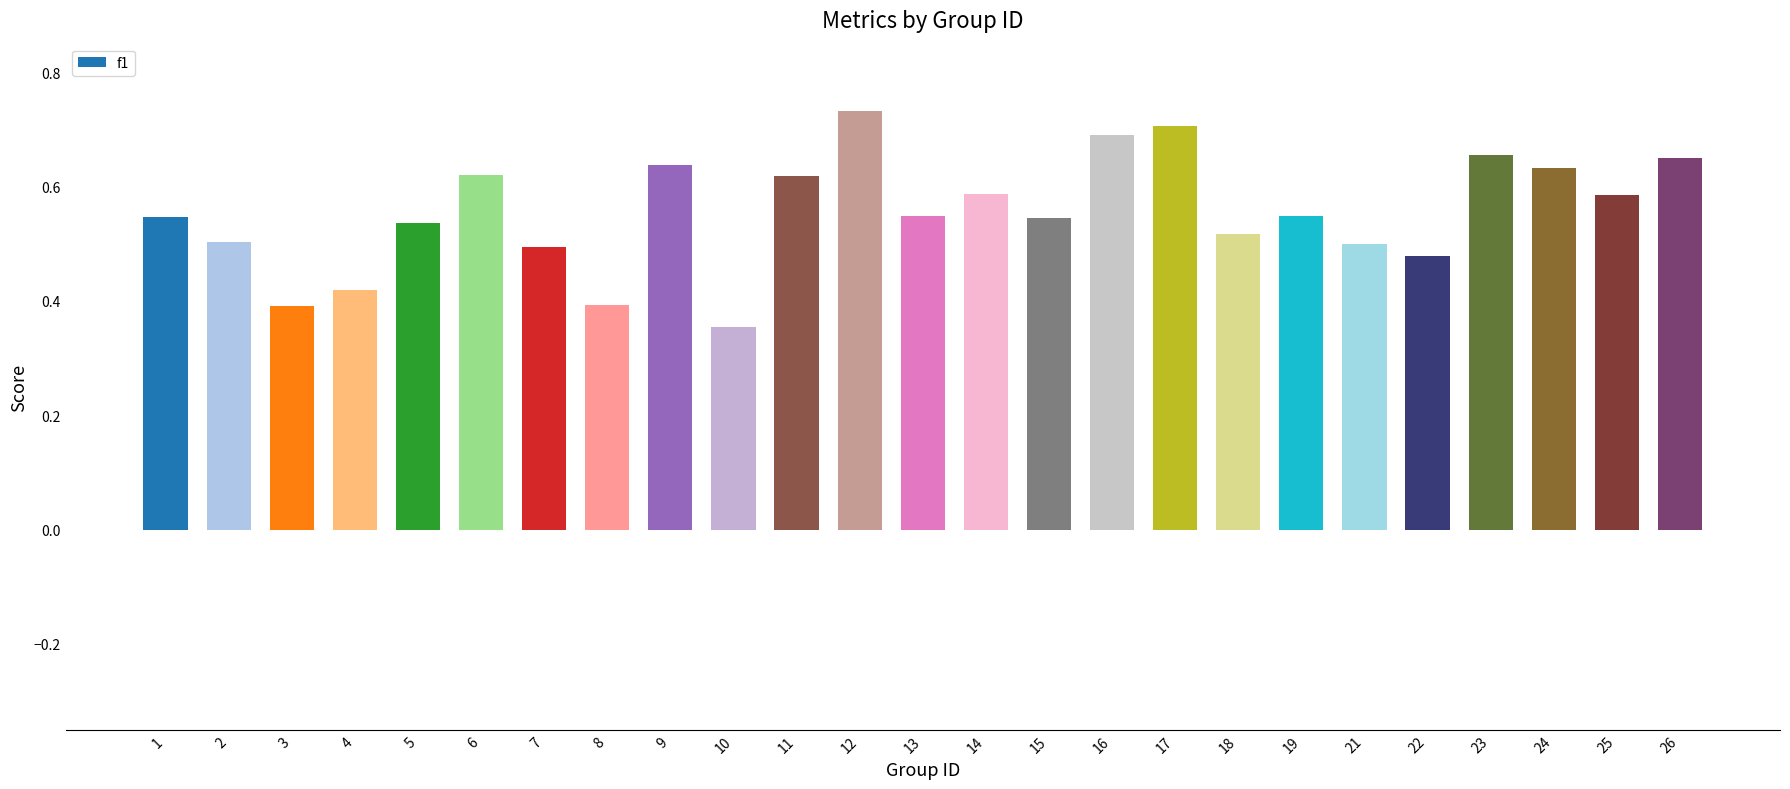

How many bars are there in total?

25